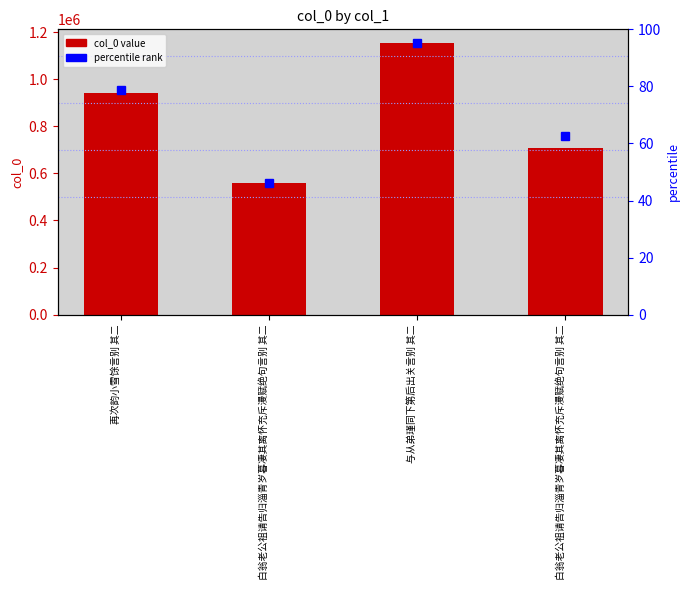

Count the number of values greater than 943052.

1